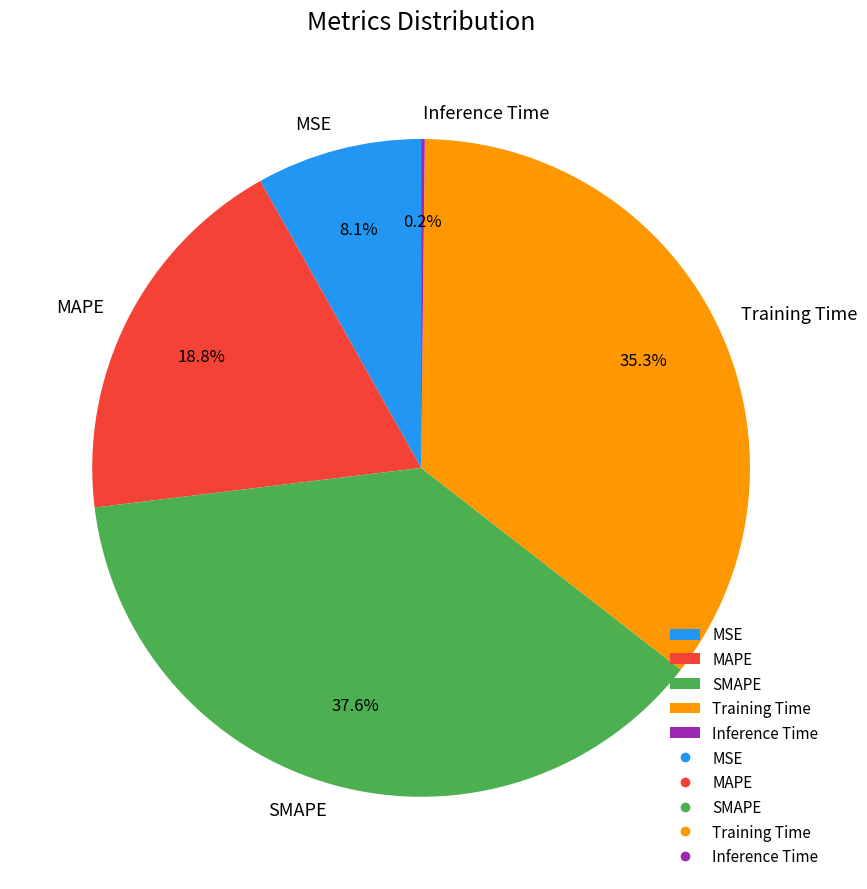

What is the largest slice in the pie chart?

SMAPE